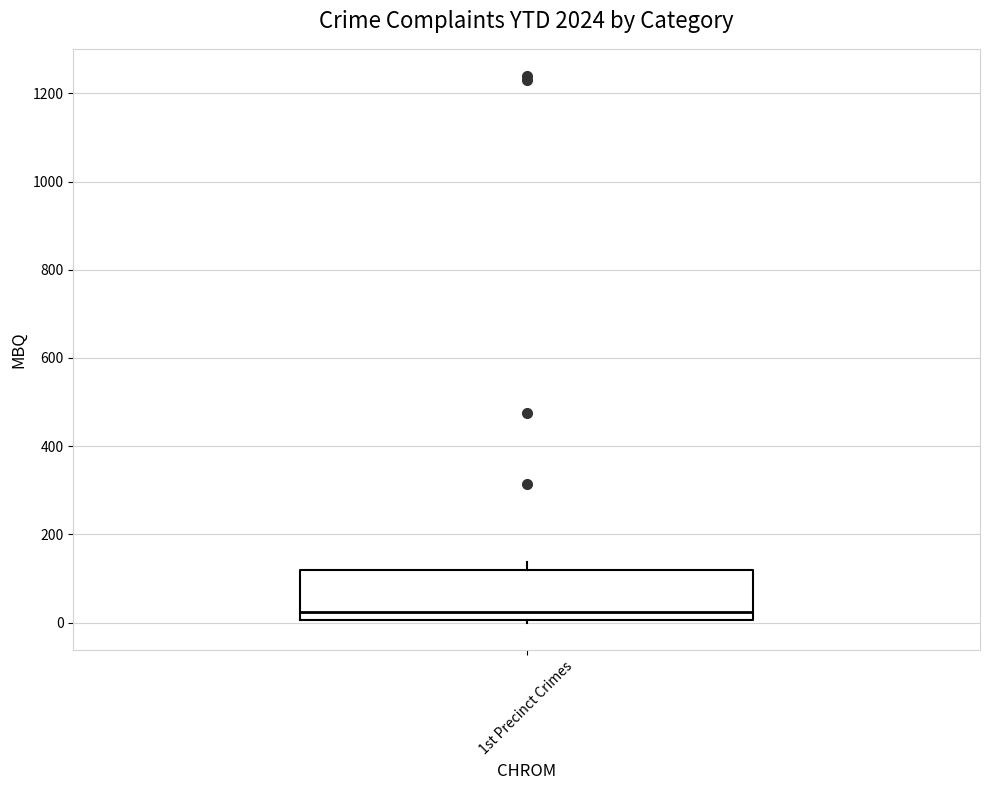

Read this box plot against the y-axis: the position of the median line, the range covered by the box, and the ends of both whiskers. The values are not printed on the chart, so give them approximately, as read against the axis.

median 20, box 0 to 120, whiskers 0 to 140